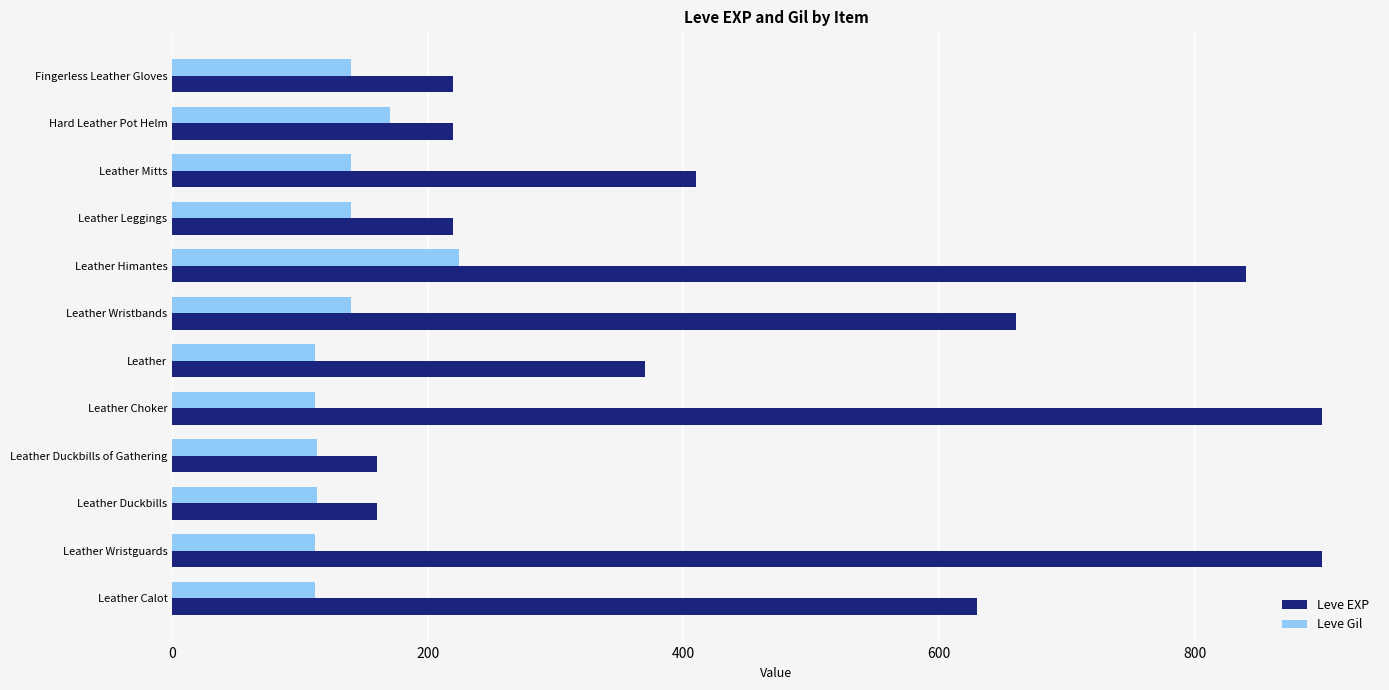

What is the difference between the maximum and minimum values in the Leve Gil series?

112